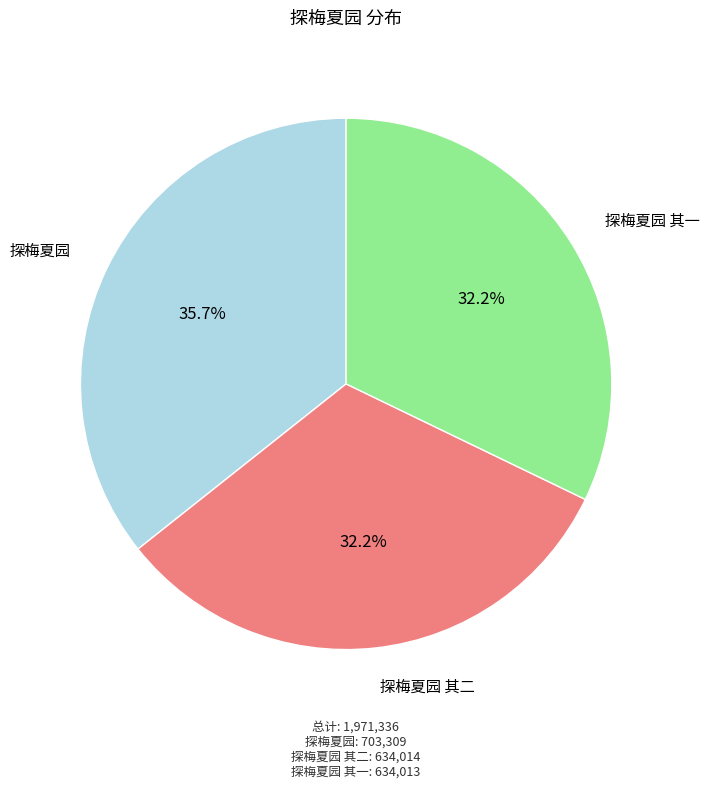

Is there any slice that represents more than half of the pie?

No